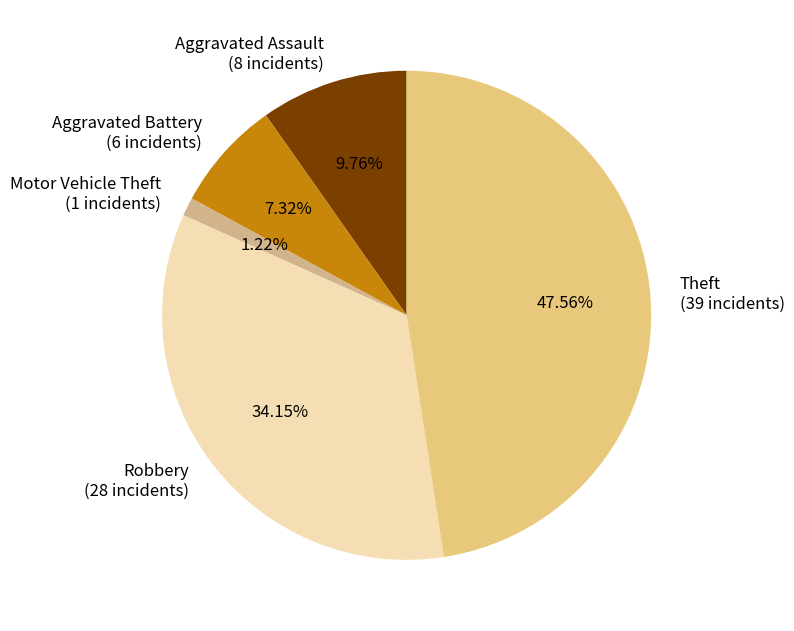

Do Theft (39 incidents) and Aggravated Battery (6 incidents) together represent more than half of the pie?

Yes